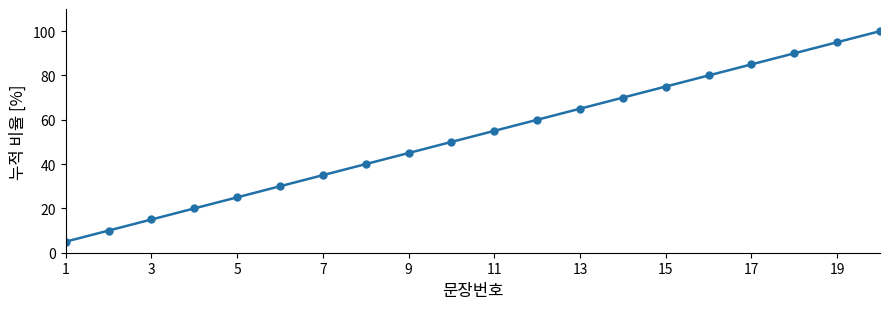

Reading left to right, list all the values displayed in this chart.

5.0	10.0	15.0	20.0	25.0	30.0	35.0	40.0	45.0	50.0	55.0	60.0	65.0	70.0	75.0	80.0	85.0	90.0	95.0	100.0